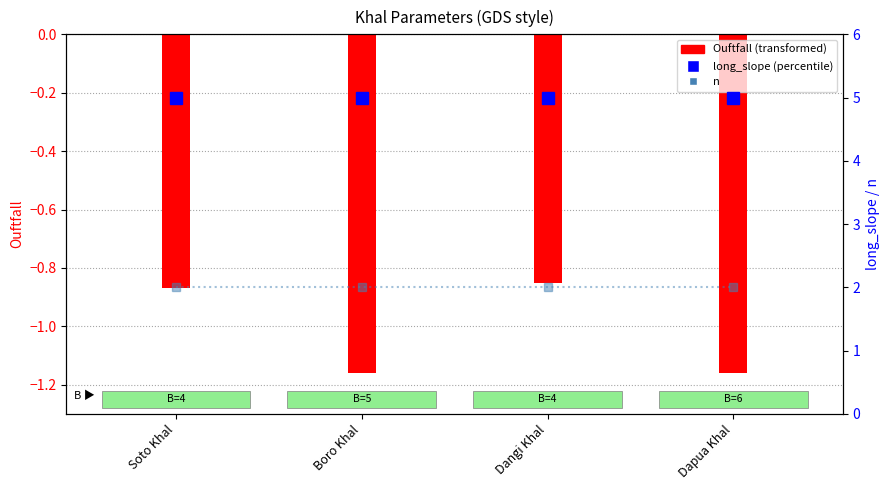

Read the long_slope value at Boro Khal.

5